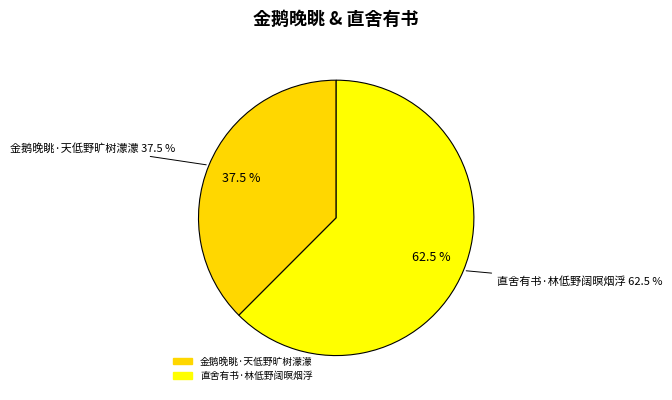

Which slice is the largest?

直舍有书·林低野阔暝烟浮